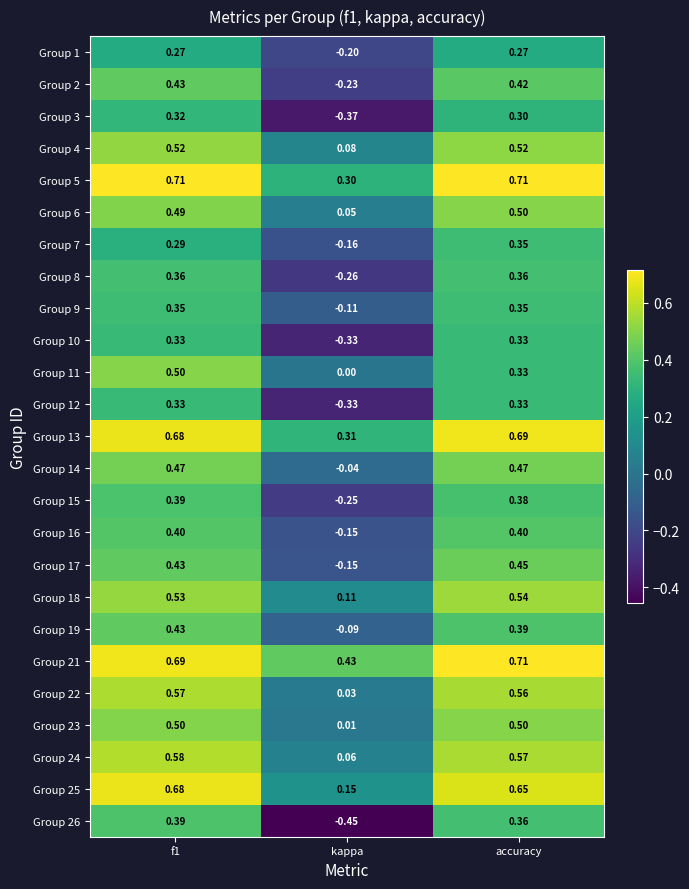

Is the value of Group 1 at f1 greater than the value of Group 16 at kappa?

Yes